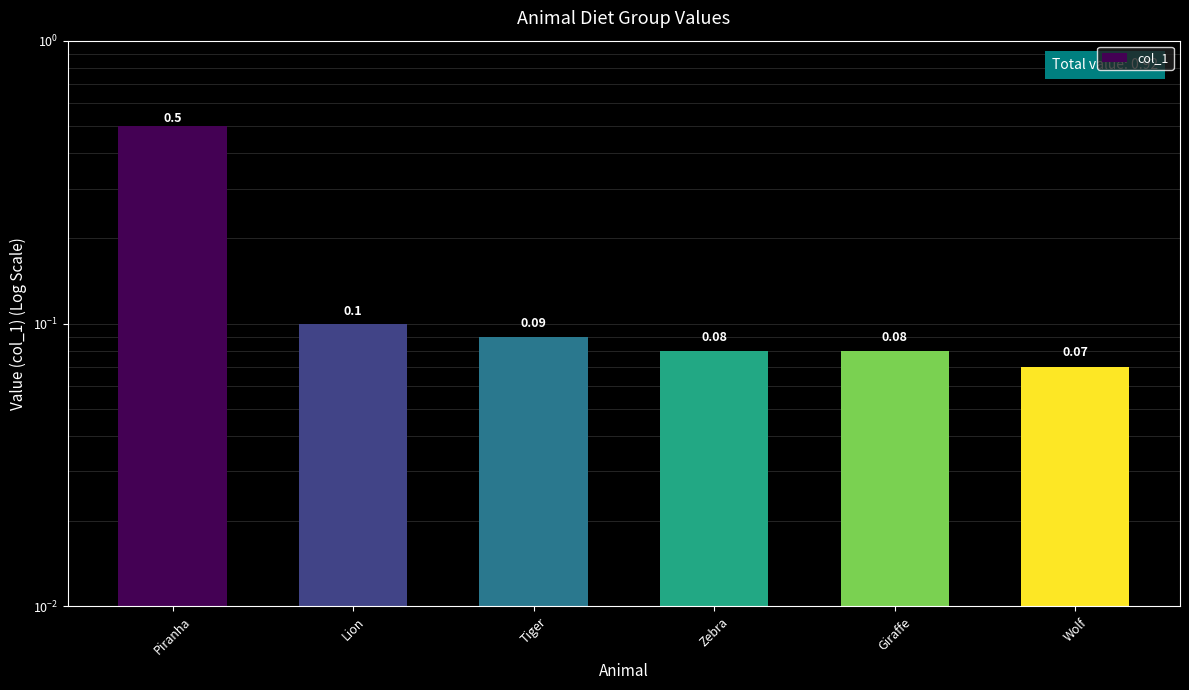

Reading left to right, what are all the values shown in this chart?

0.5	0.1	0.1	0.1	0.1	0.1